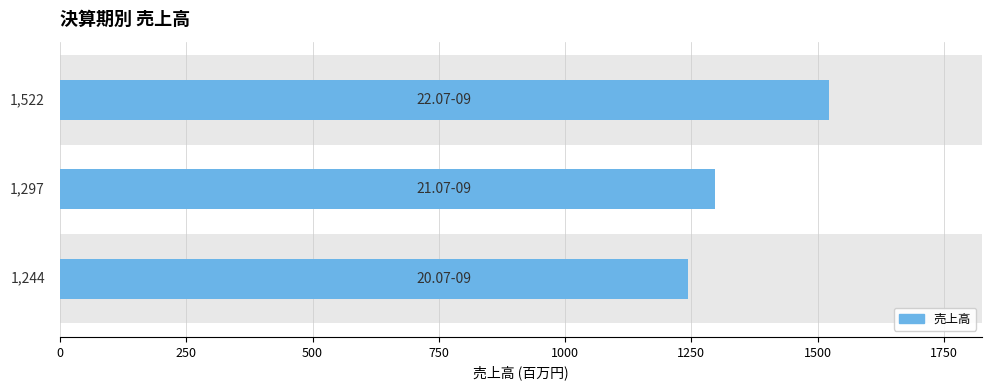

Reading bottom to top, transcribe all the data shown in this chart.

1244	1297	1522